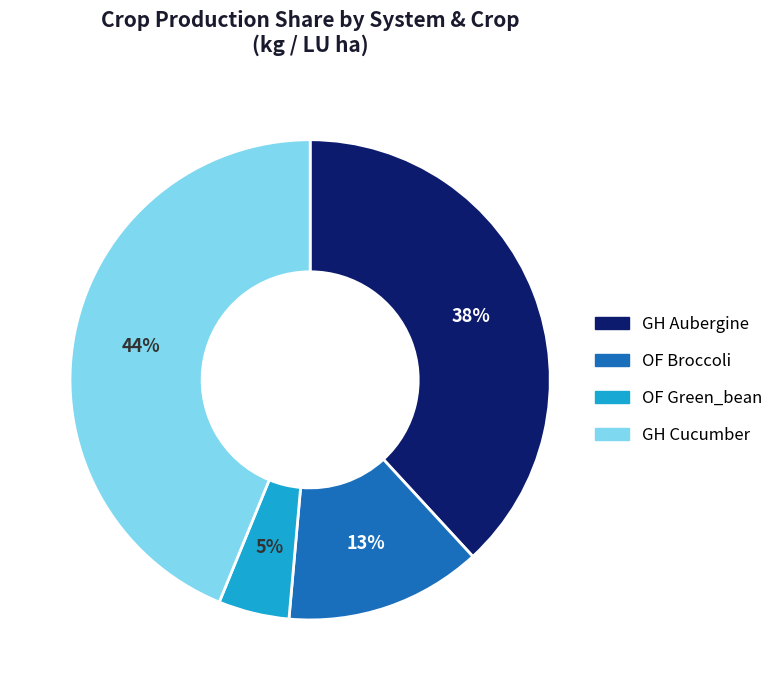

Is there any slice that represents more than half of the pie?

No